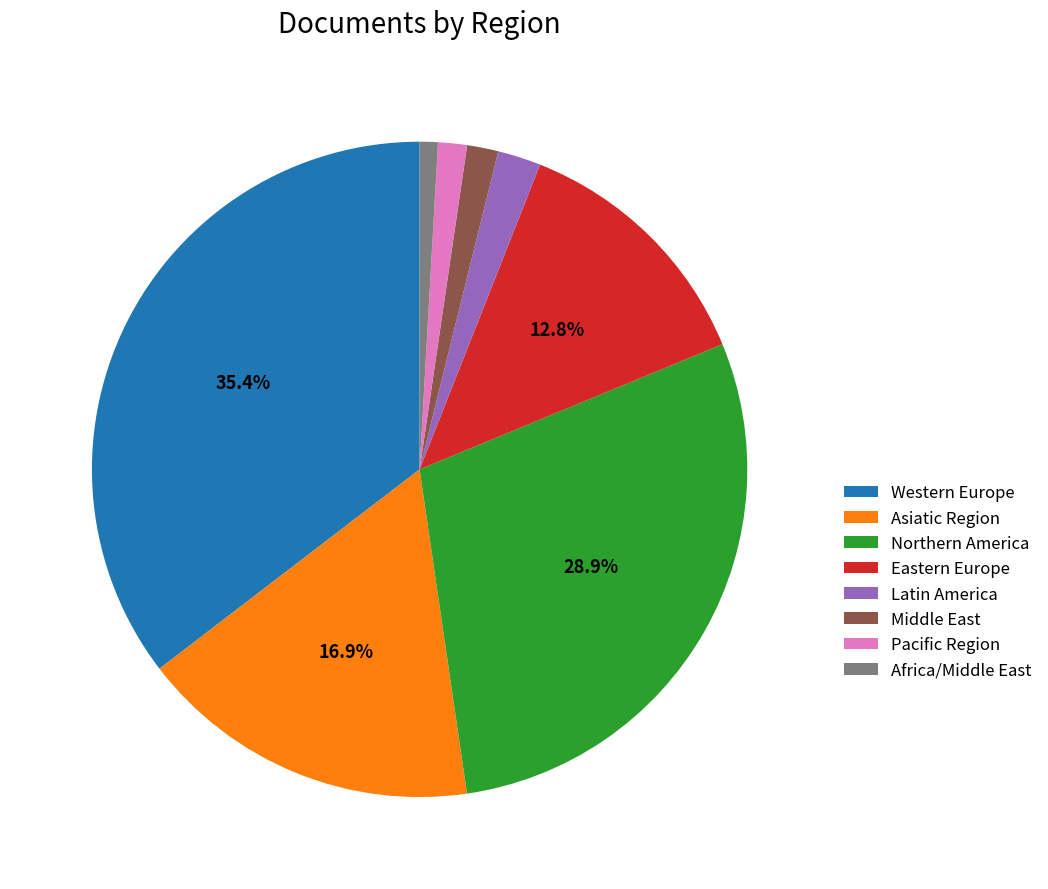

Is there any slice that represents more than half of the pie?

No